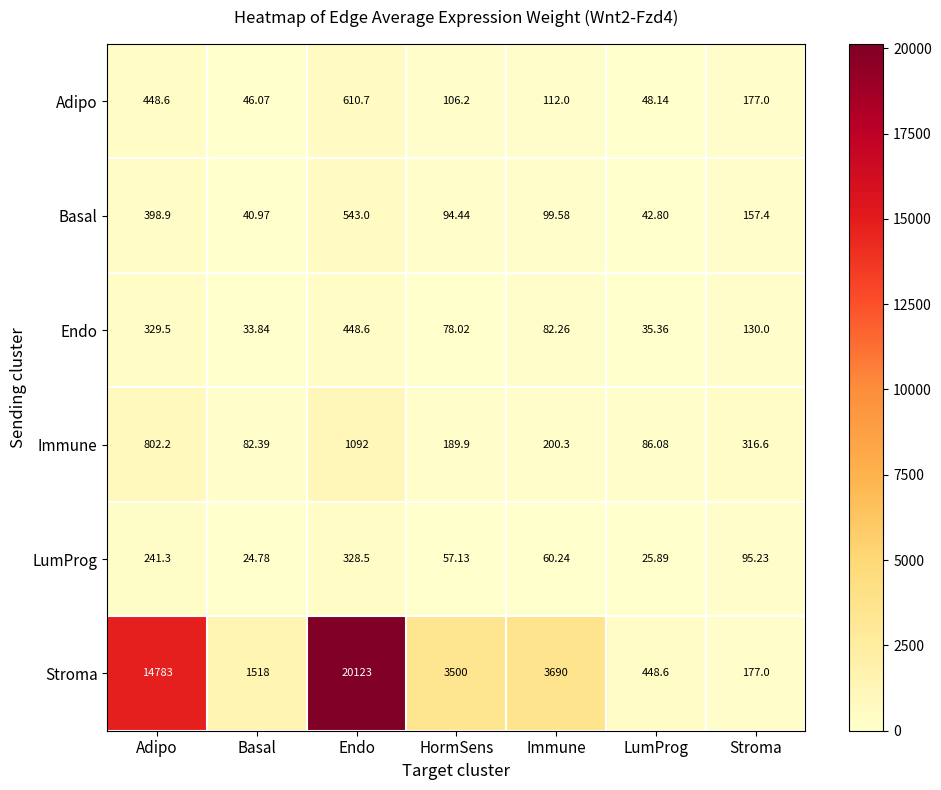

At which category is the sum across all series the highest?

Endo